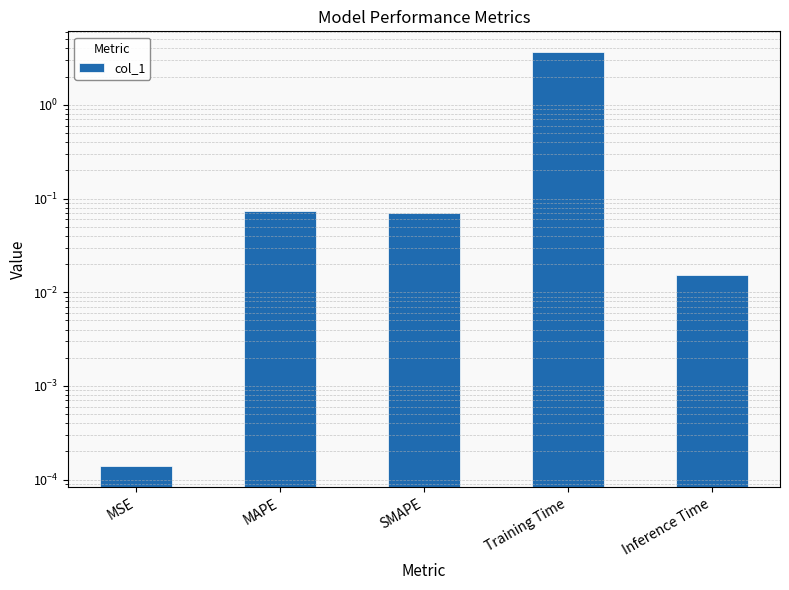

What is the approximate value at Training Time?

3.7